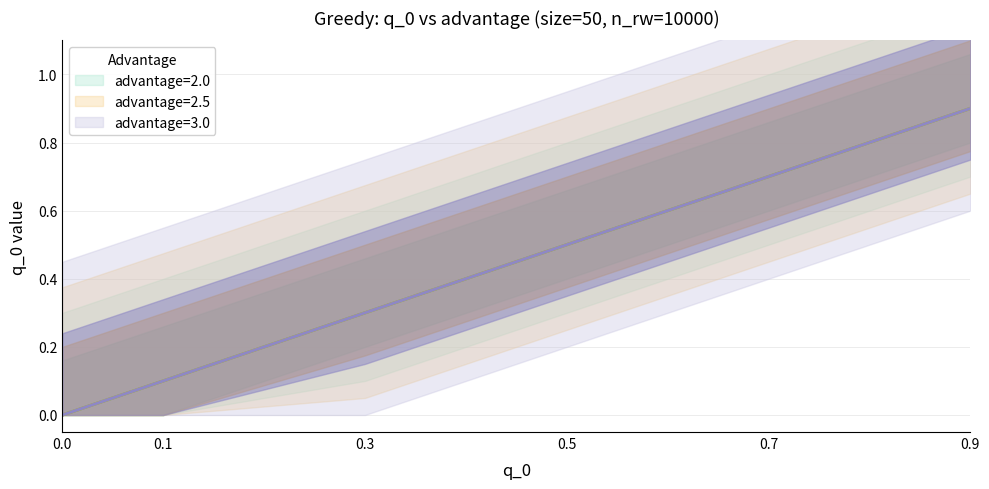

Which series has the largest total across all categories?

advantage=2.0